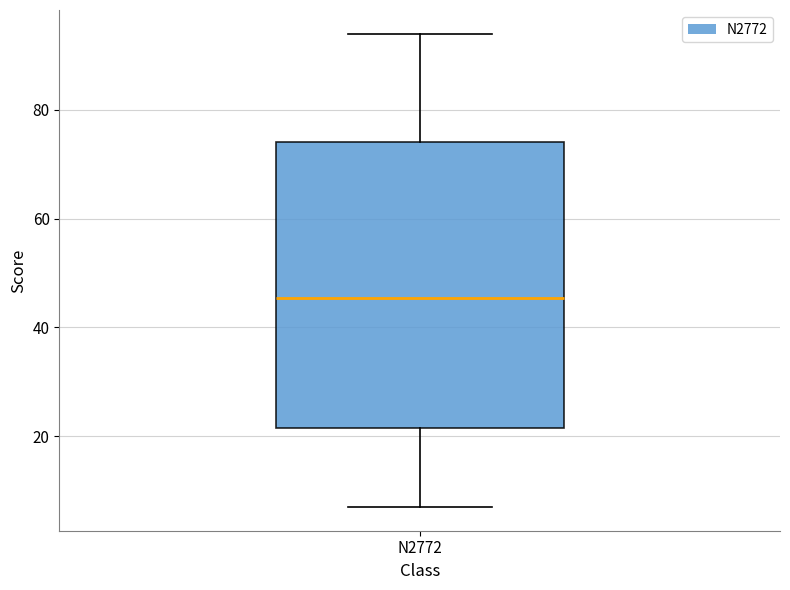

Read this box plot against the y-axis: the position of the median line, the range covered by the box, and the ends of both whiskers. The values are not printed on the chart, so give them approximately, as read against the axis.

median 46, box 22 to 74, whiskers 8 to 94